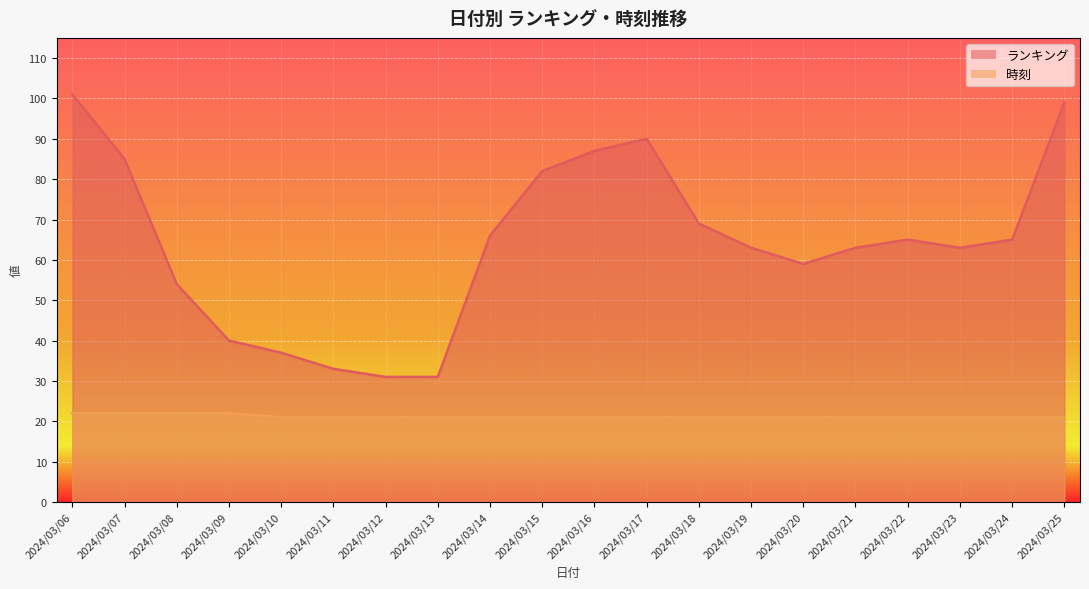

Rank the categories by 時刻 value from highest to lowest.

2024/03/06, 2024/03/07, 2024/03/08, 2024/03/09, 2024/03/10, 2024/03/11, 2024/03/12, 2024/03/13, 2024/03/14, 2024/03/15, 2024/03/16, 2024/03/17, 2024/03/18, 2024/03/19, 2024/03/20, 2024/03/21, 2024/03/22, 2024/03/23, 2024/03/24, 2024/03/25